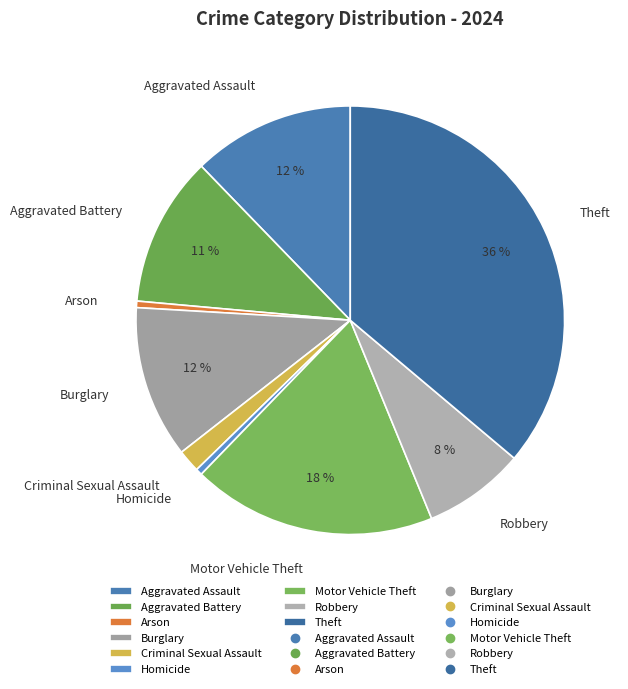

How many segments does this pie chart have?

9